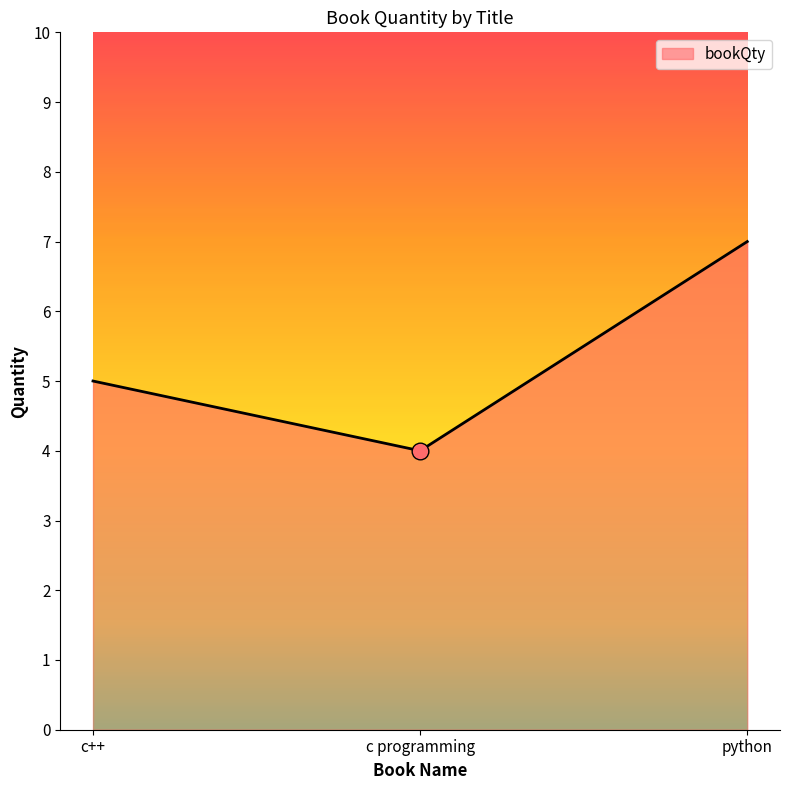

Rank the categories by value from highest to lowest.

python, c++, c programming